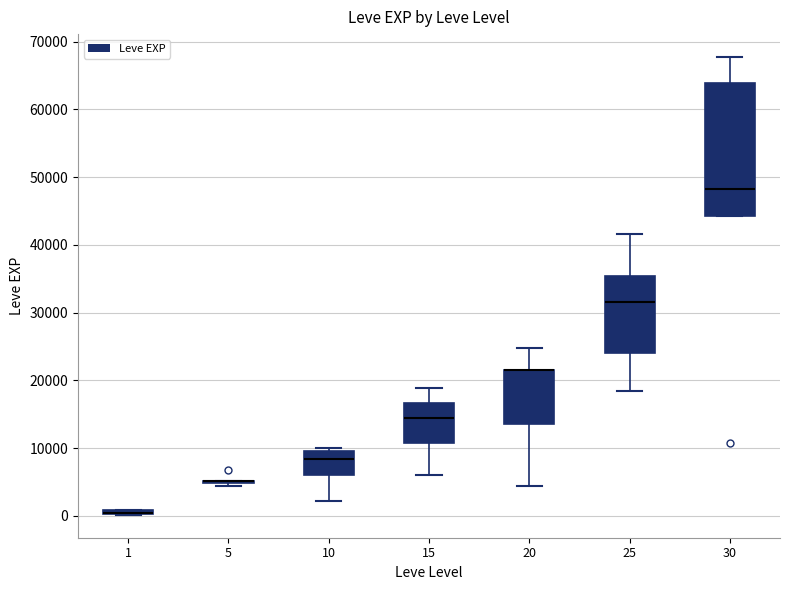

Which box is the tallest, from its lower edge to its upper edge?

30